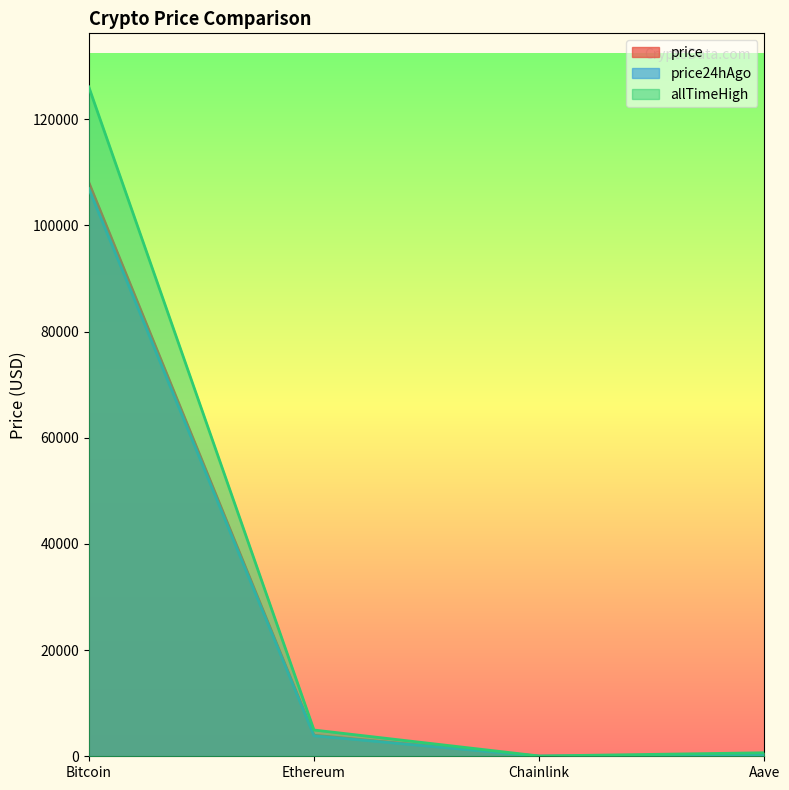

At which label is price closest to 54054?

Ethereum